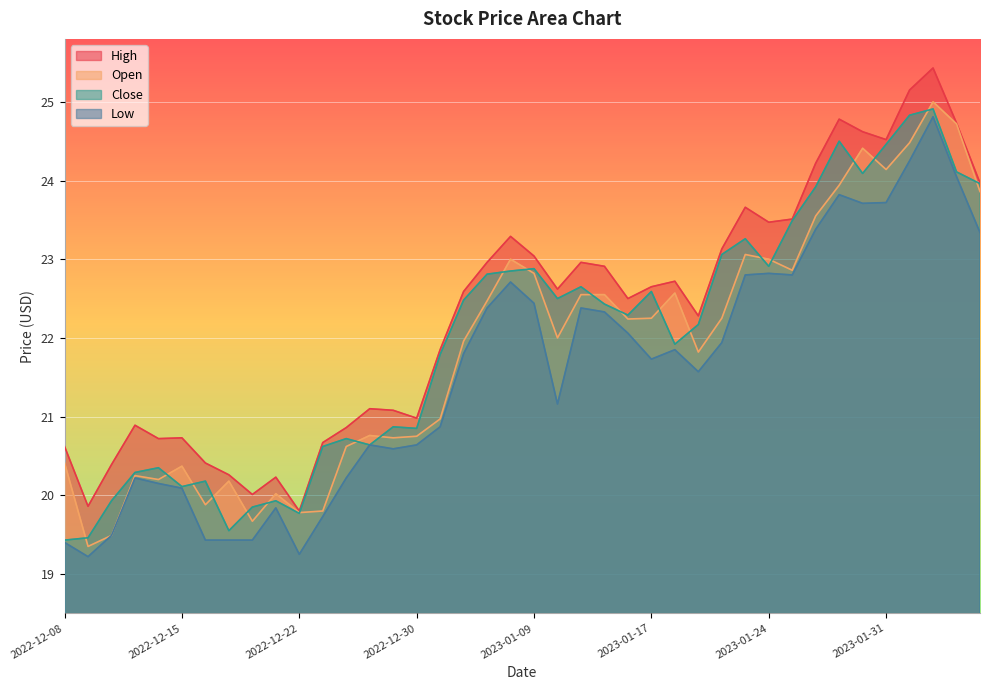

Where is the first local minimum for Close?

2022-12-15